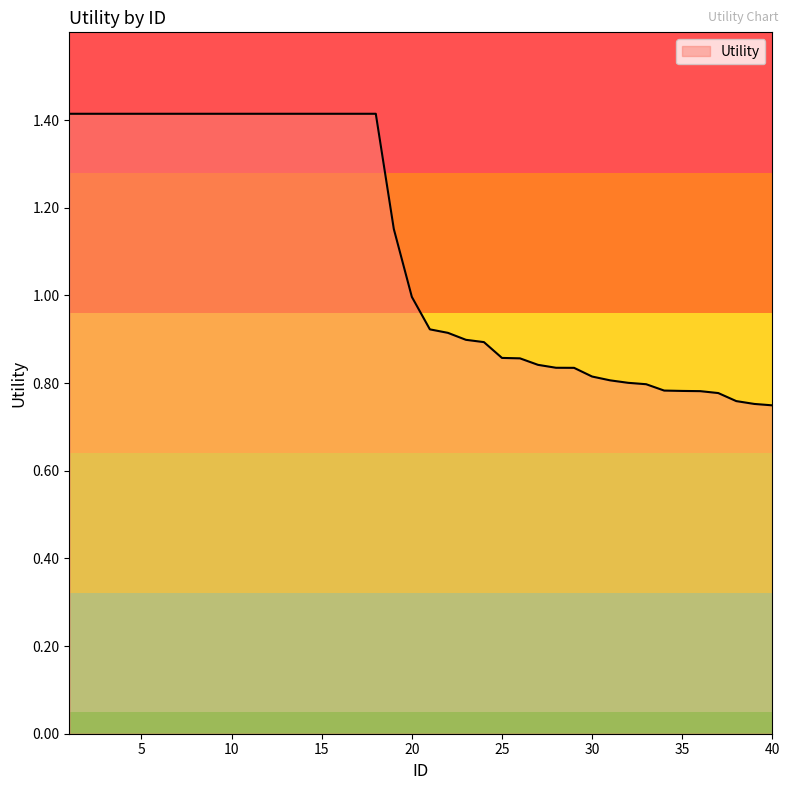

What is the sum of all values?

44.1